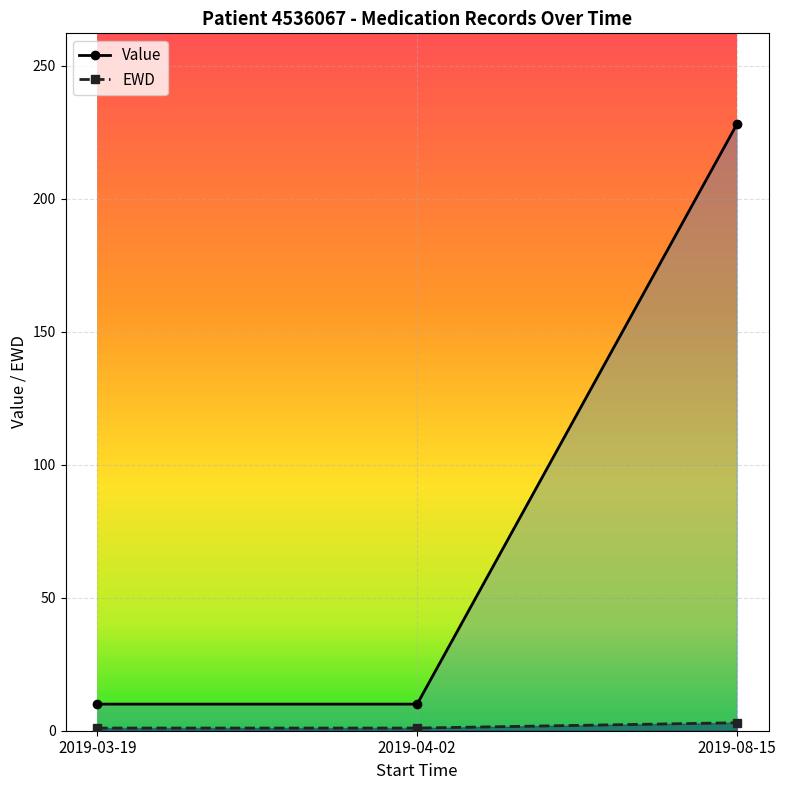

How many lines are shown in the chart?

2